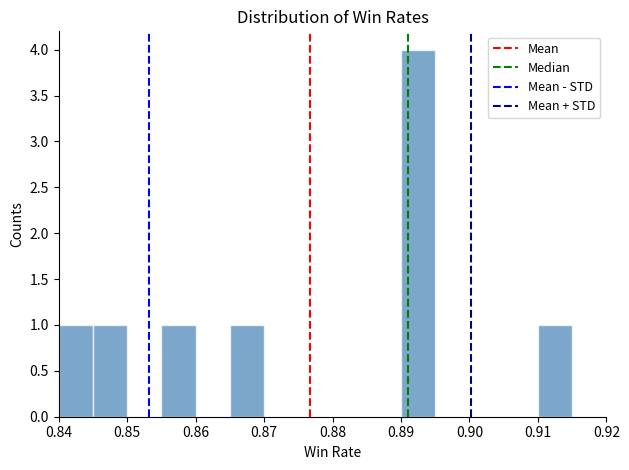

Reading left to right, transcribe this chart: for each bar, give the range it covers on the x-axis and its height. The values are not printed on the chart, so give them approximately, as read against the axis.

0.840 to 0.845: 1
0.845 to 0.850: 1
0.850 to 0.855: 0
0.855 to 0.860: 1
0.860 to 0.865: 0
0.865 to 0.870: 1
0.870 to 0.875: 0
0.875 to 0.880: 0
0.880 to 0.885: 0
0.885 to 0.890: 0
0.890 to 0.895: 4
0.895 to 0.900: 0
0.900 to 0.905: 0
0.905 to 0.910: 0
0.910 to 0.915: 1